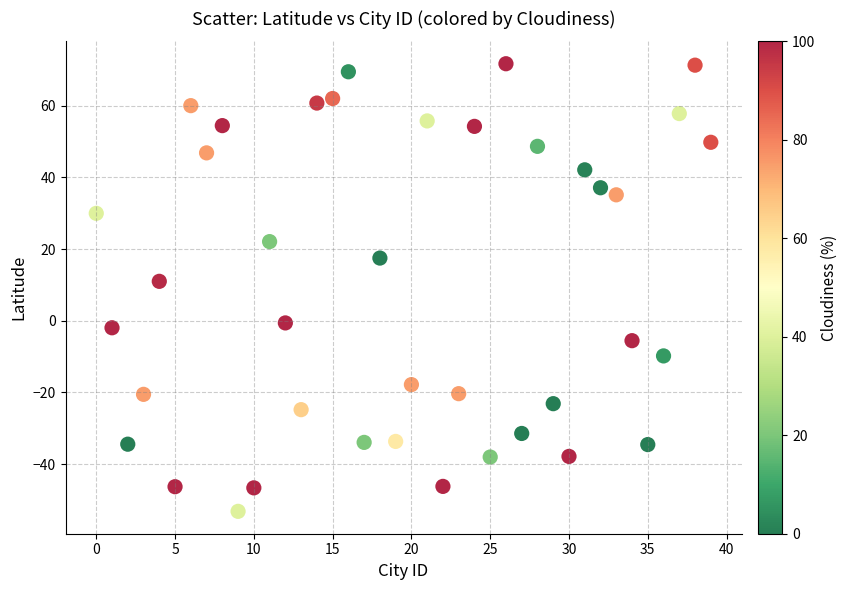

What is the range of Y values (max minus min)?

124.8